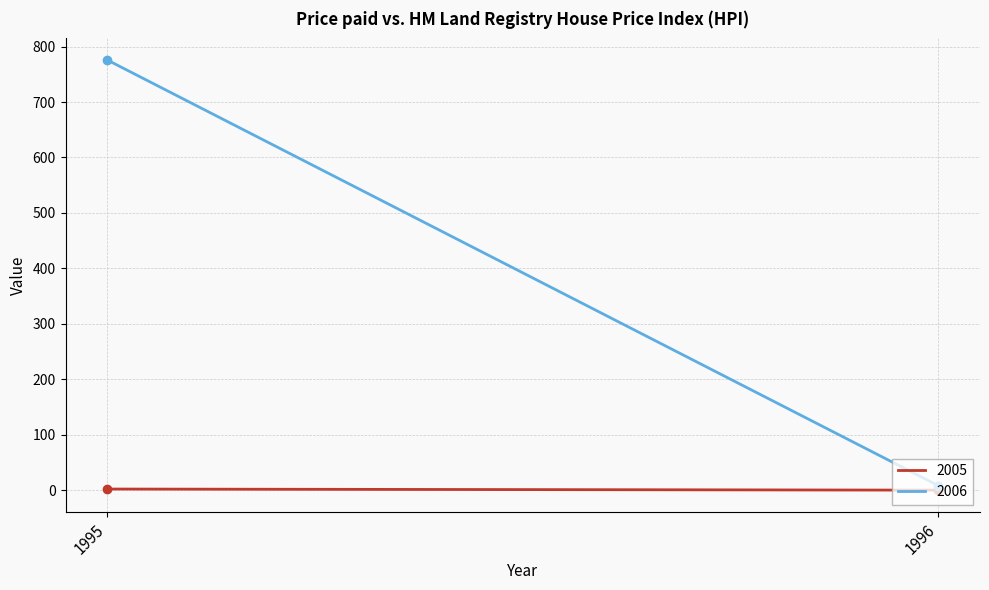

Which series has the largest total across all categories?

2006